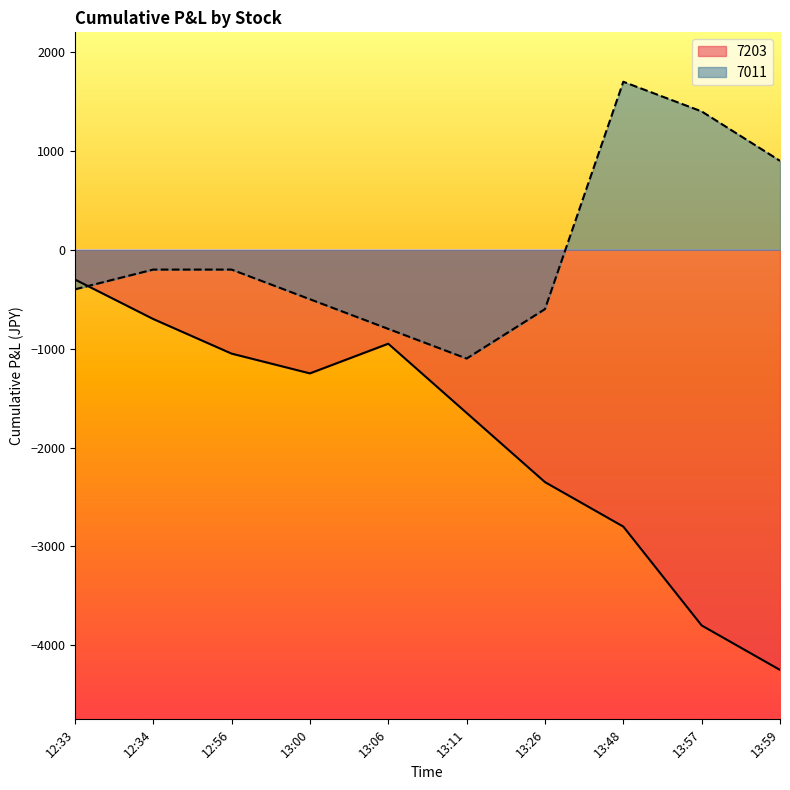

Is the value of 7011 at 13:00 greater than the value of 7203 at 12:33?

No